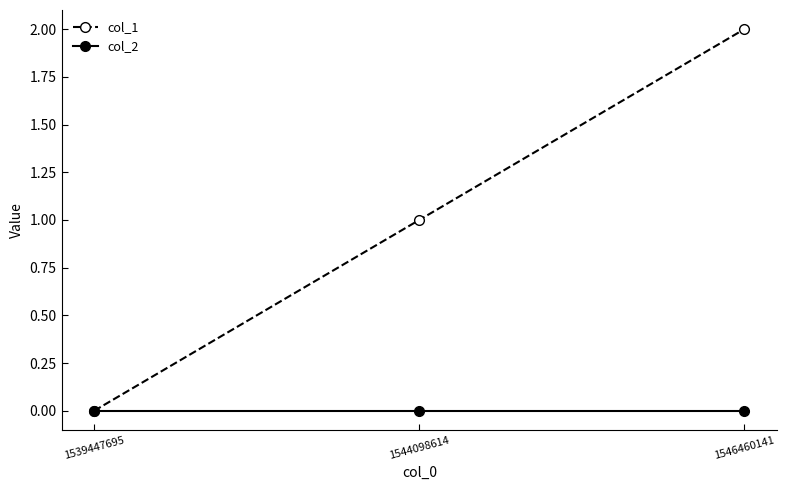

The value of col_1 at 1544098614 is 2. True or false?

False